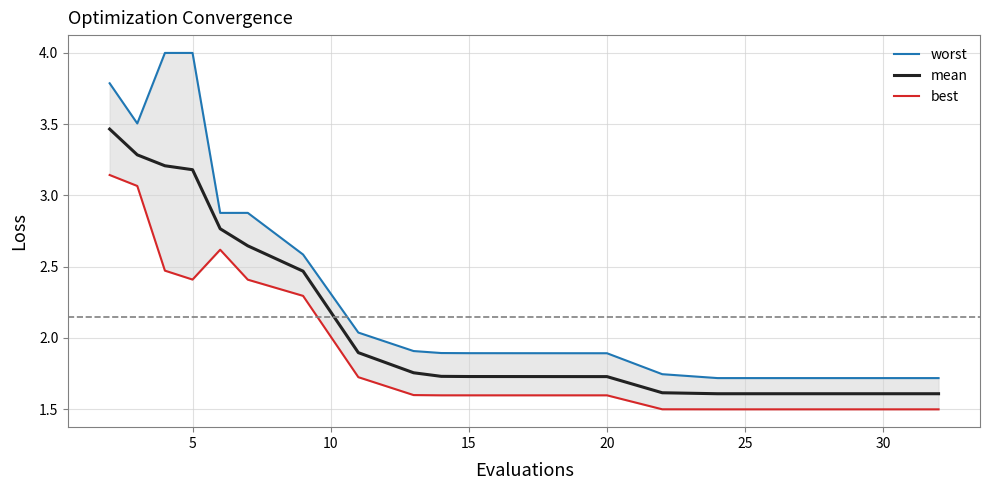

List the series in order of their peak value, lowest first.

best, mean, worst